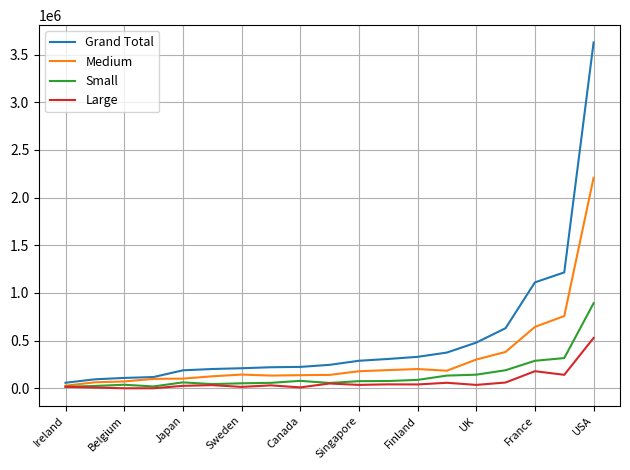

Does the chart have visible grid lines?

Yes